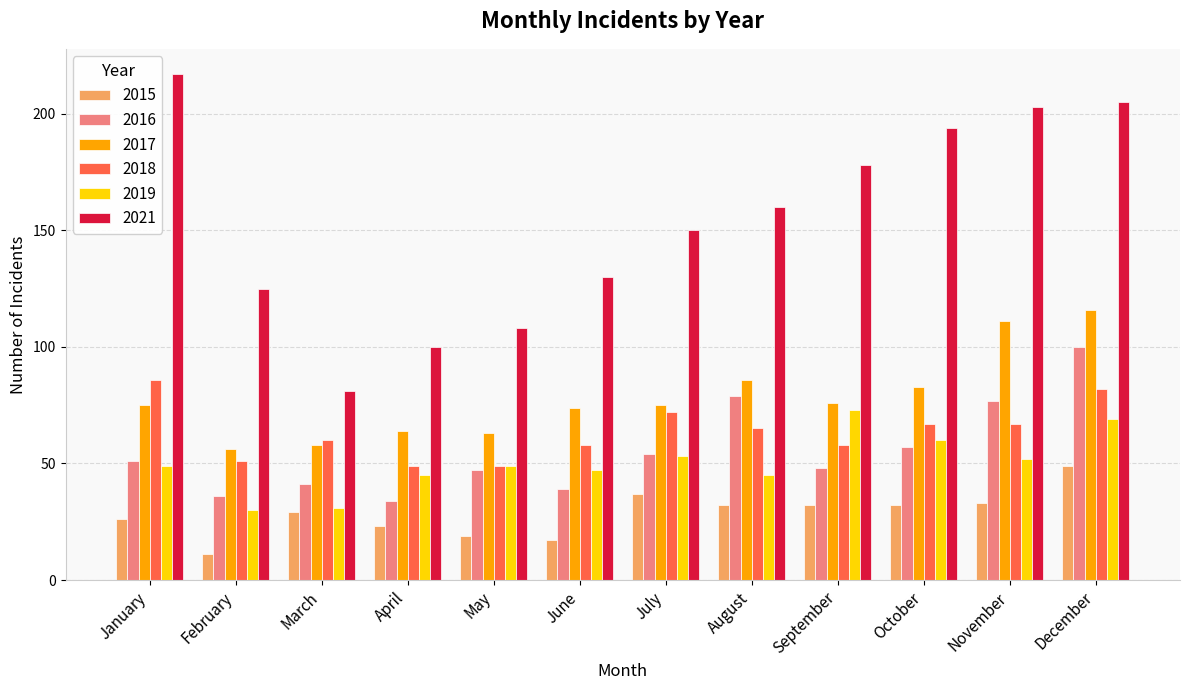

Count the number of data series in this chart.

6